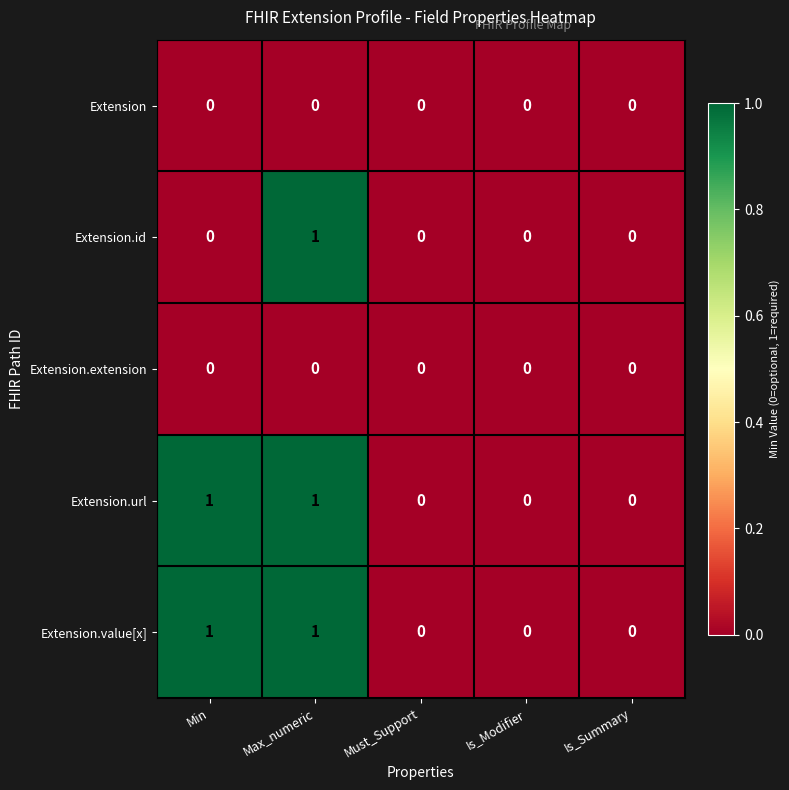

The value of Extension at Is_Summary is 0. True or false?

True